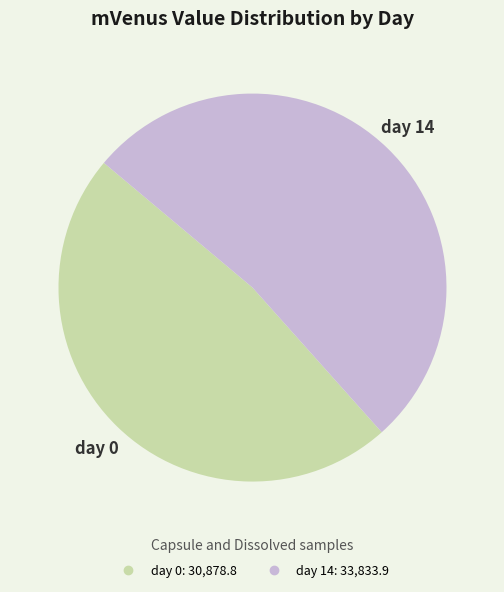

Which category has the smallest portion of the pie?

day 0